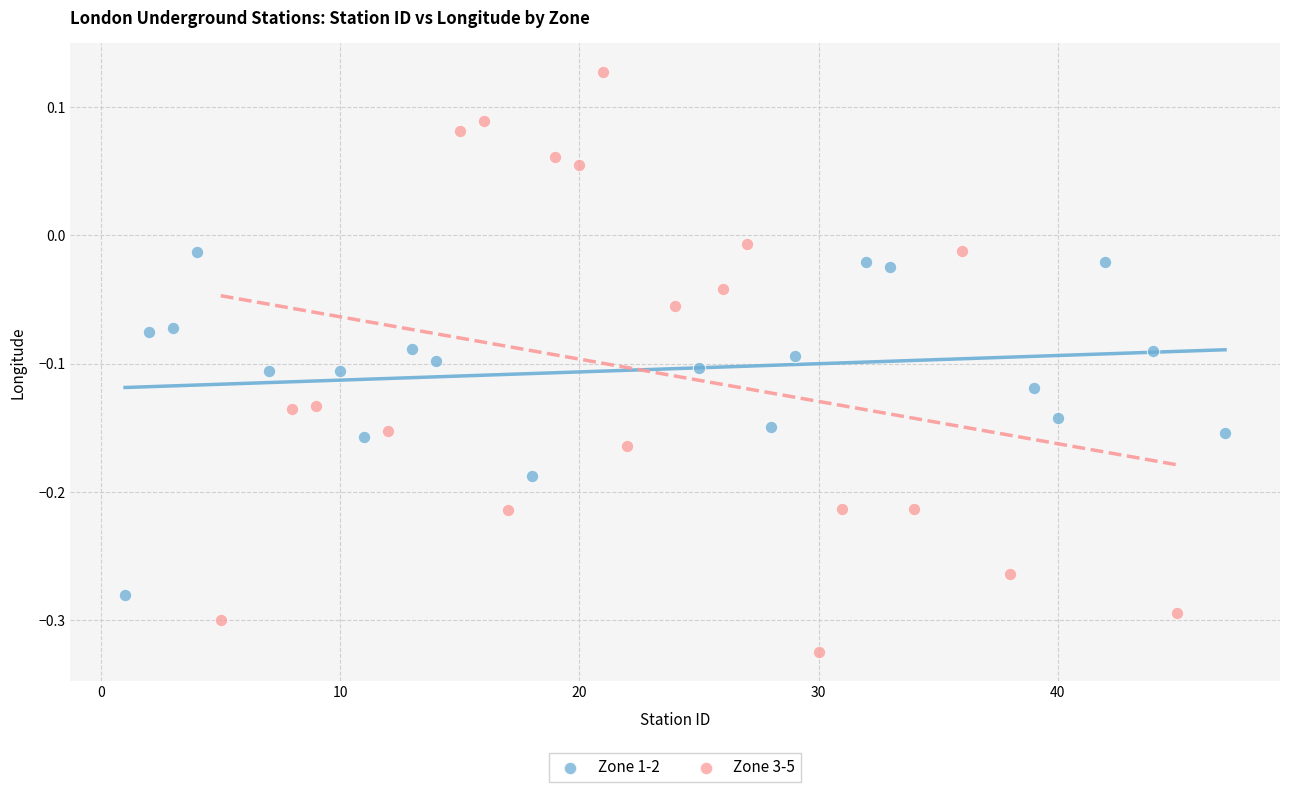

Which series contains the highest Y value?

Zone 3-5